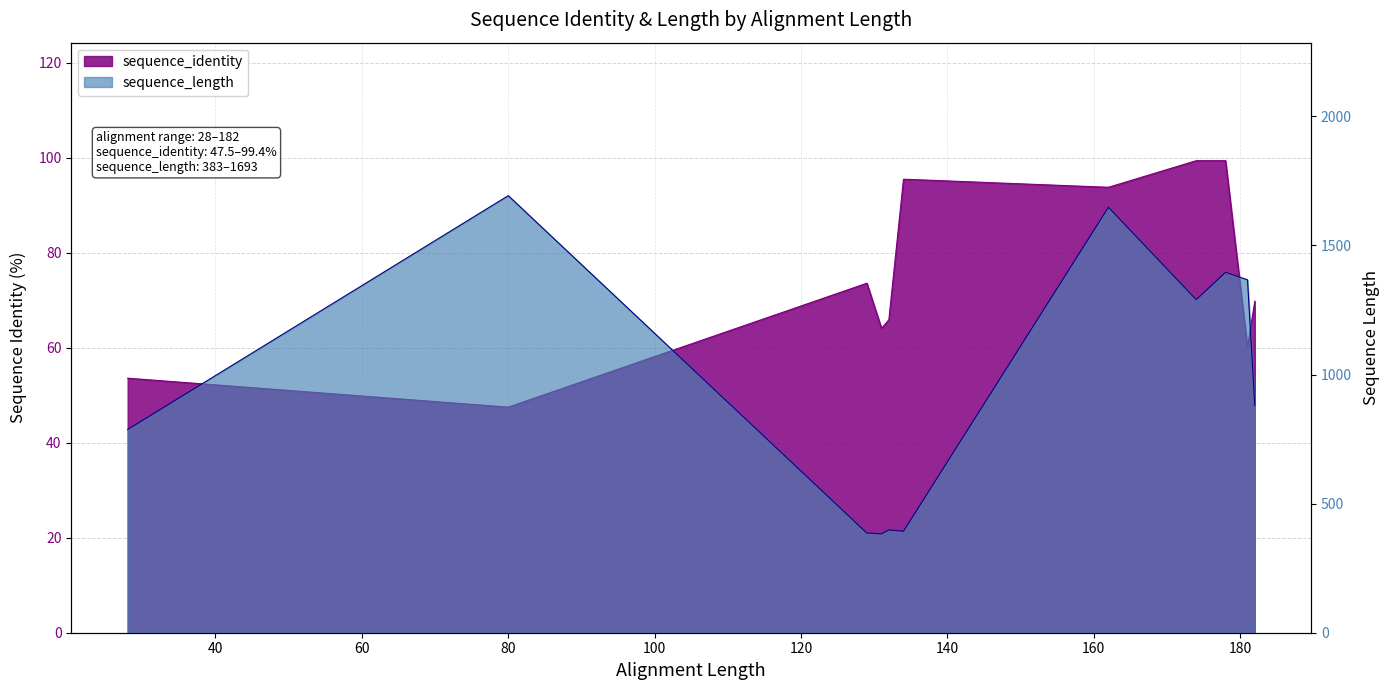

Rank the categories by sequence_length value from highest to lowest.

80, 162, 178, 181, 174, 182, 28, 132, 134, 129, 131